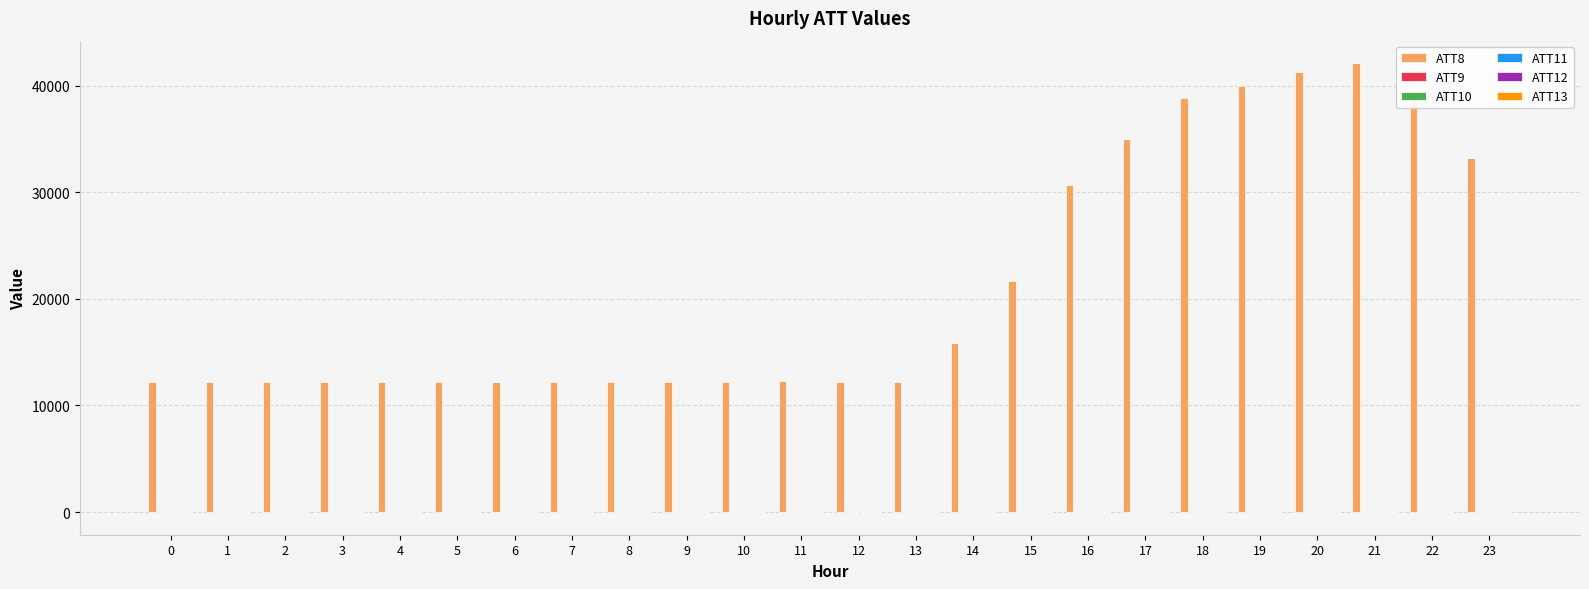

What is the greatest value displayed?

42100.0